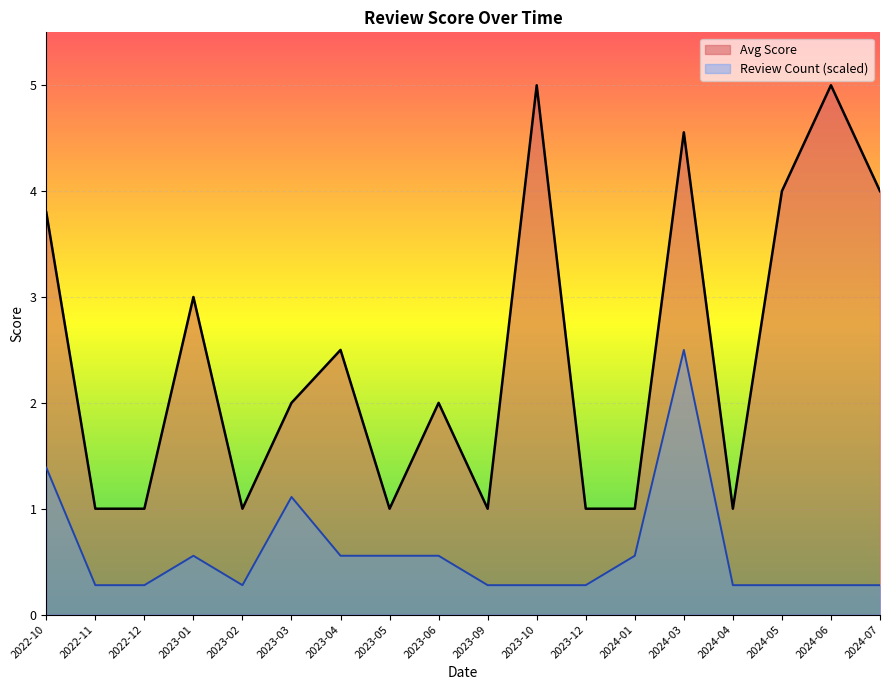

The Avg Score series shows 1.0 at 2023-12. True or false?

True